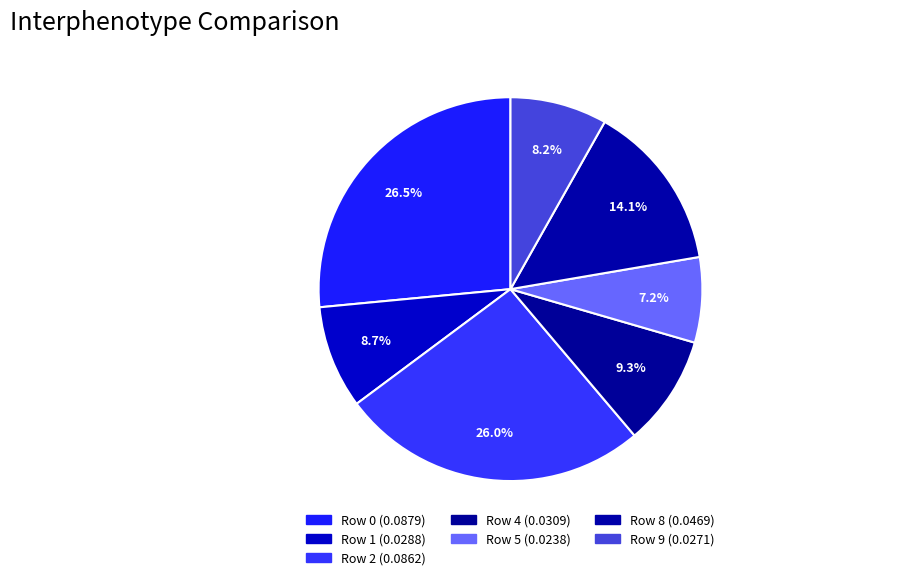

To the nearest percent, what is the average slice percentage?

14%